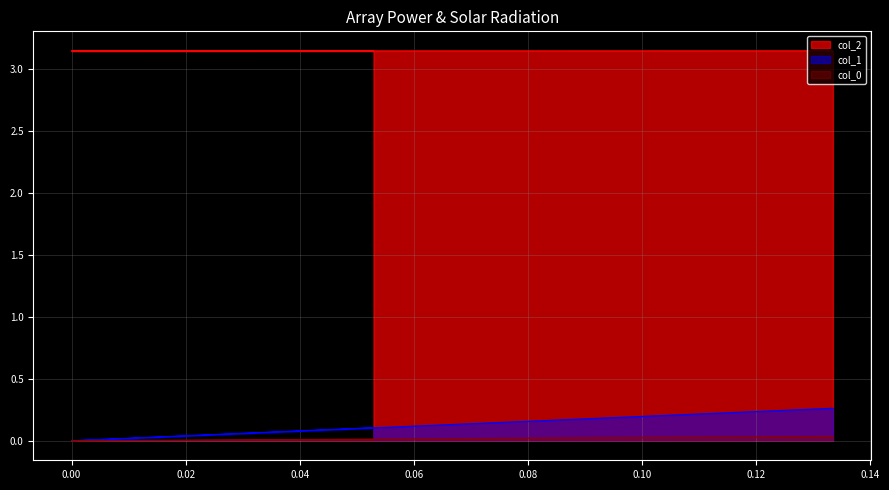

Which series has the widest spread of values?

col_1